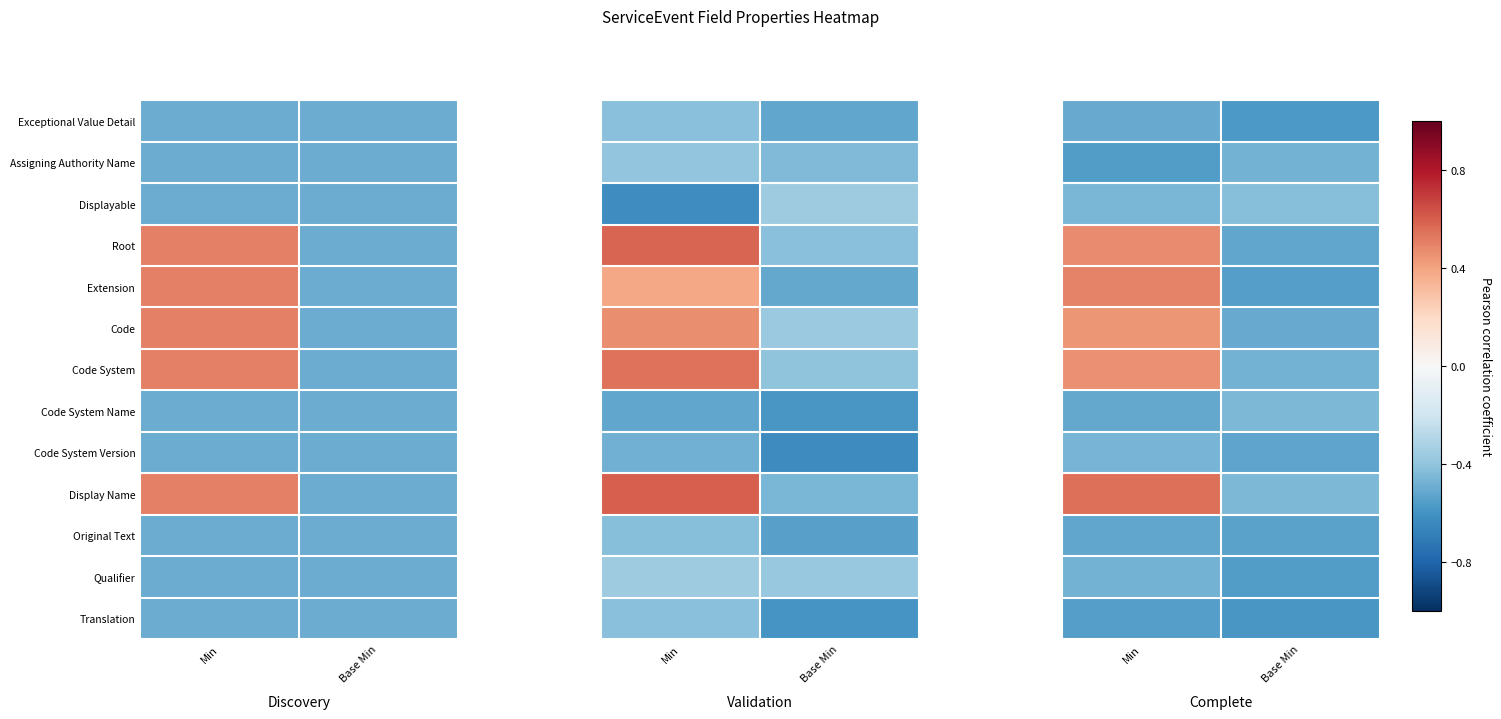

What is the spread (max minus min) of values at Base Min?

0.2